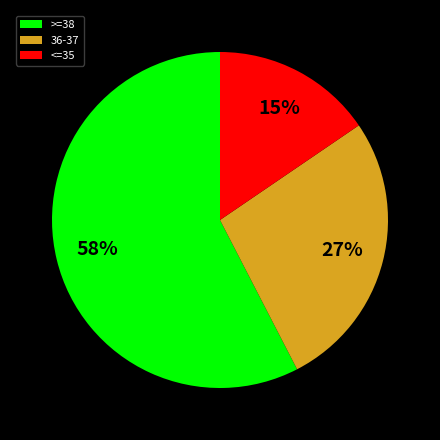

The >=38 slice represents 58% of the pie. True or false?

True